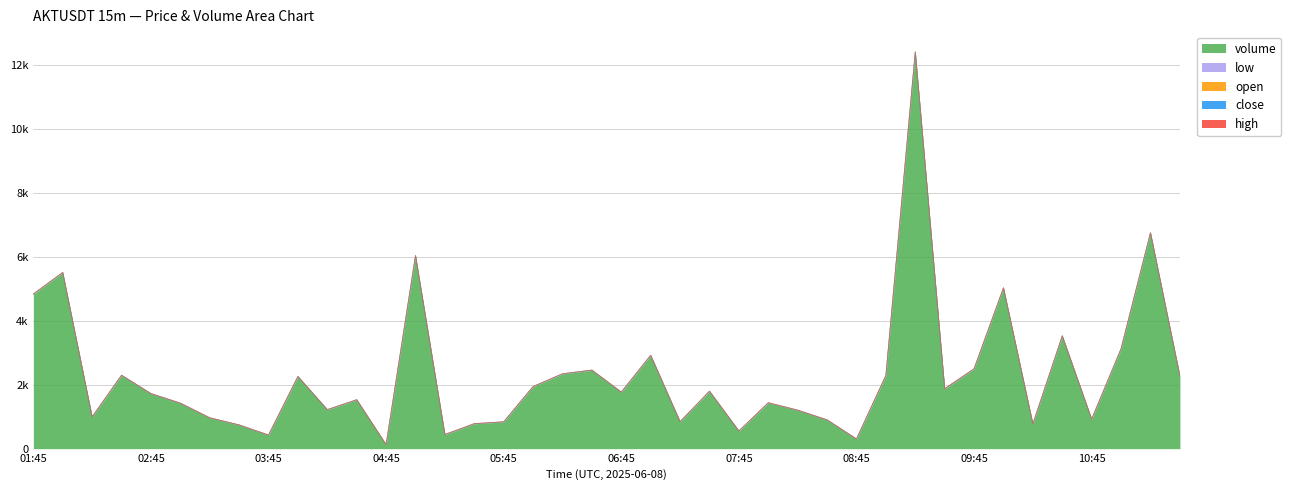

Where does the volume series first go above 1768?

01:45